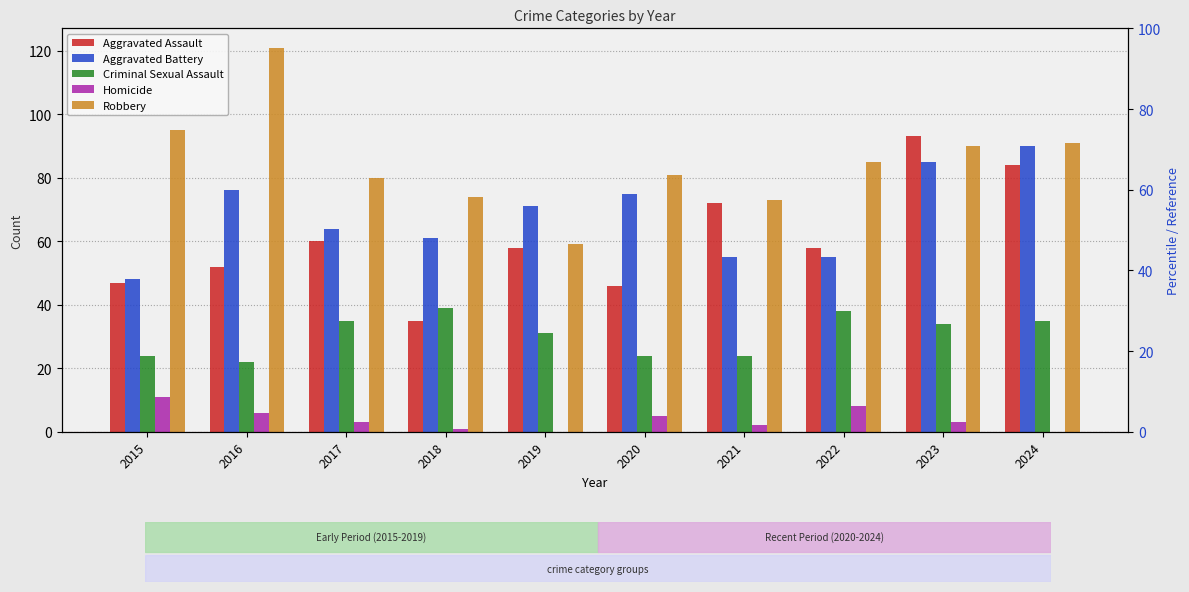

The Robbery series shows 140 at 2022. True or false?

False